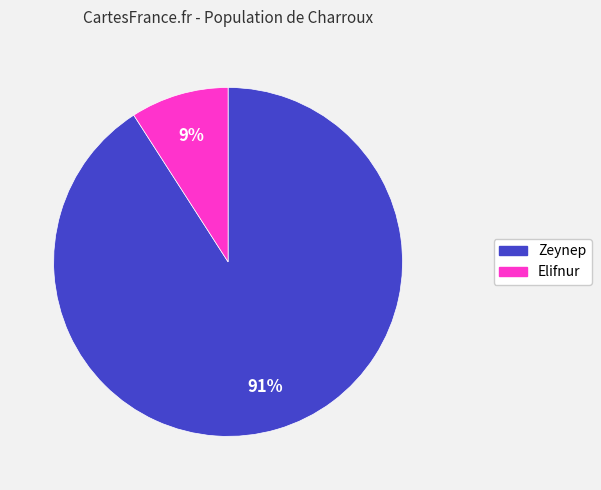

The Zeynep slice represents 99% of the pie. True or false?

False